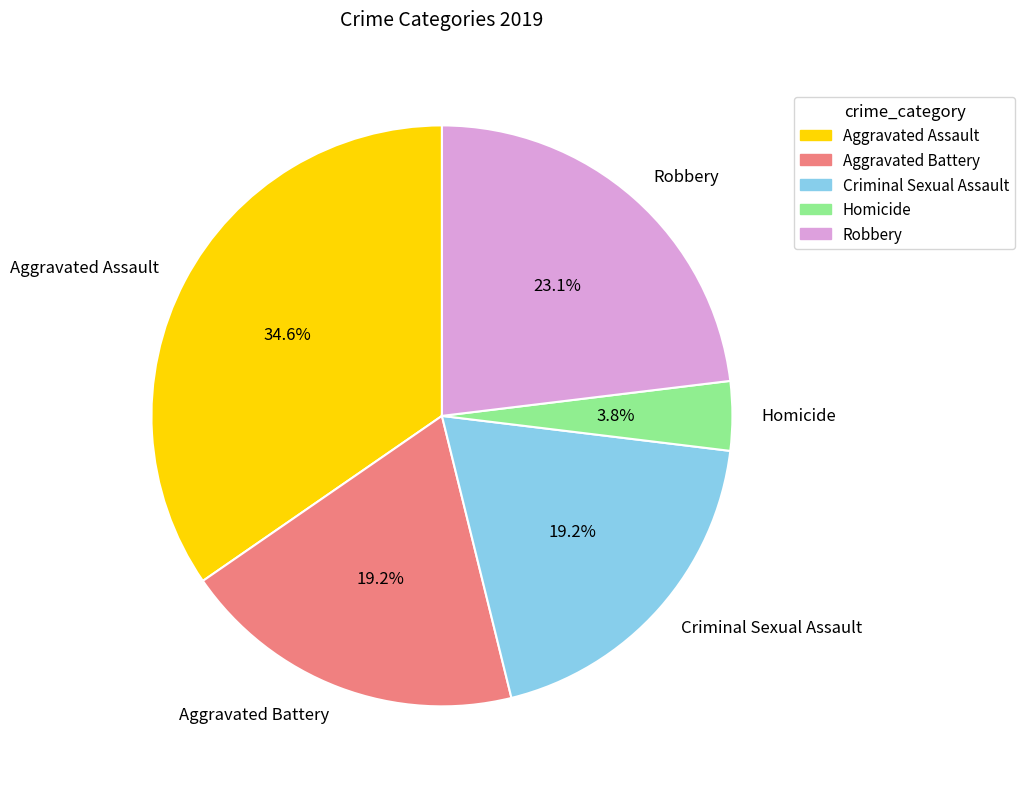

To the nearest percent, what portion does Criminal Sexual Assault represent?

19%